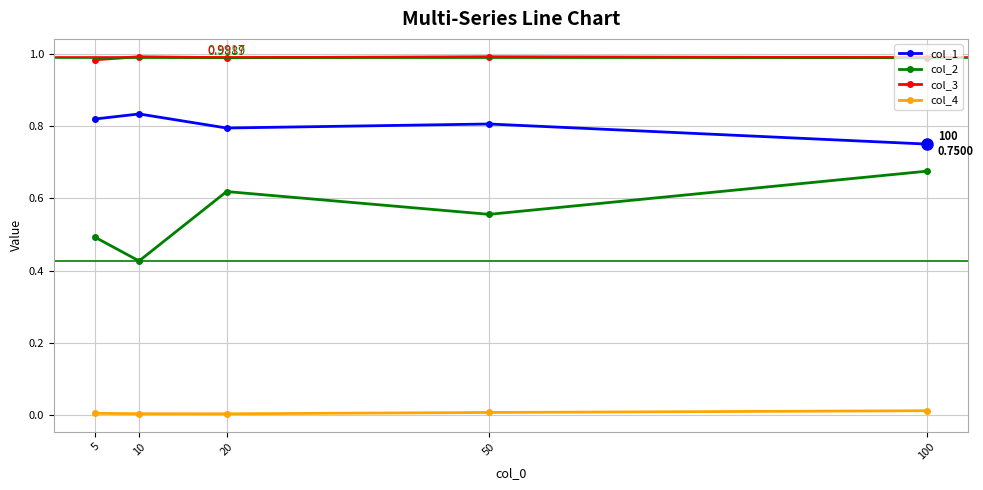

Which series has the largest range (max minus min)?

col_2